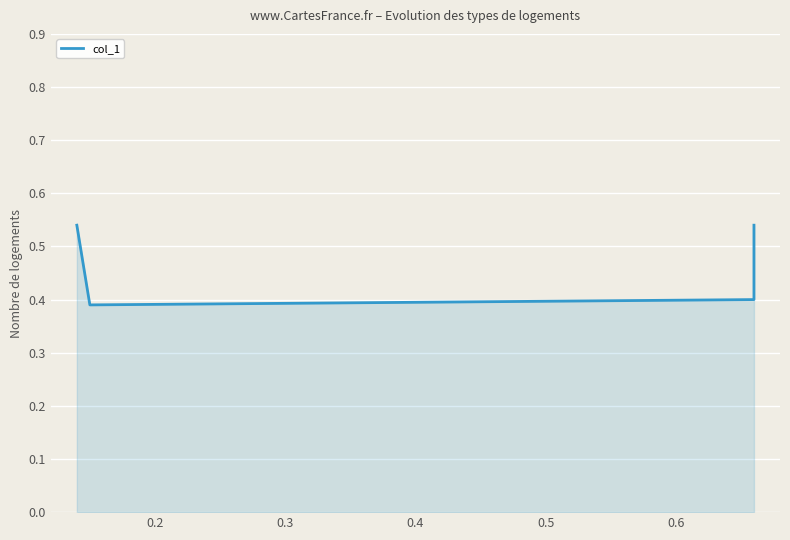

The chart shows a value of 0.4 at 0.2. True or false?

True